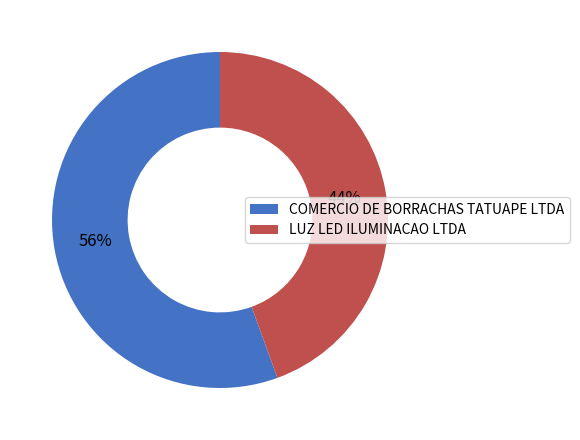

Between COMERCIO DE BORRACHAS TATUAPE LTDA and LUZ LED ILUMINACAO LTDA, which is larger?

COMERCIO DE BORRACHAS TATUAPE LTDA